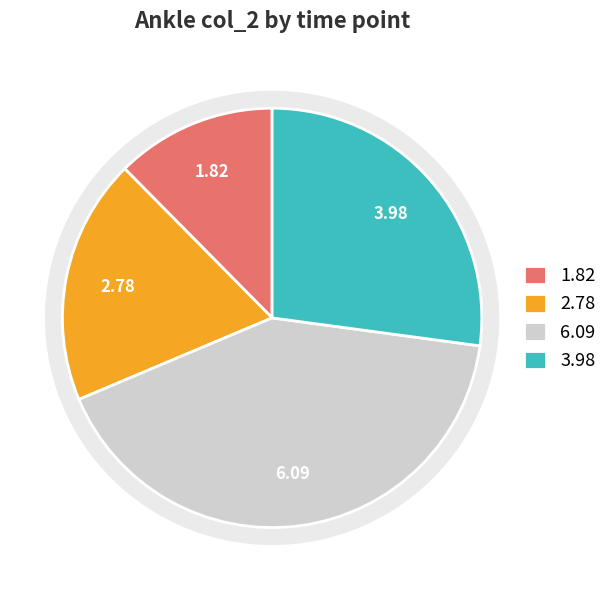

What is the change in value from 4 to 9?

+3.3